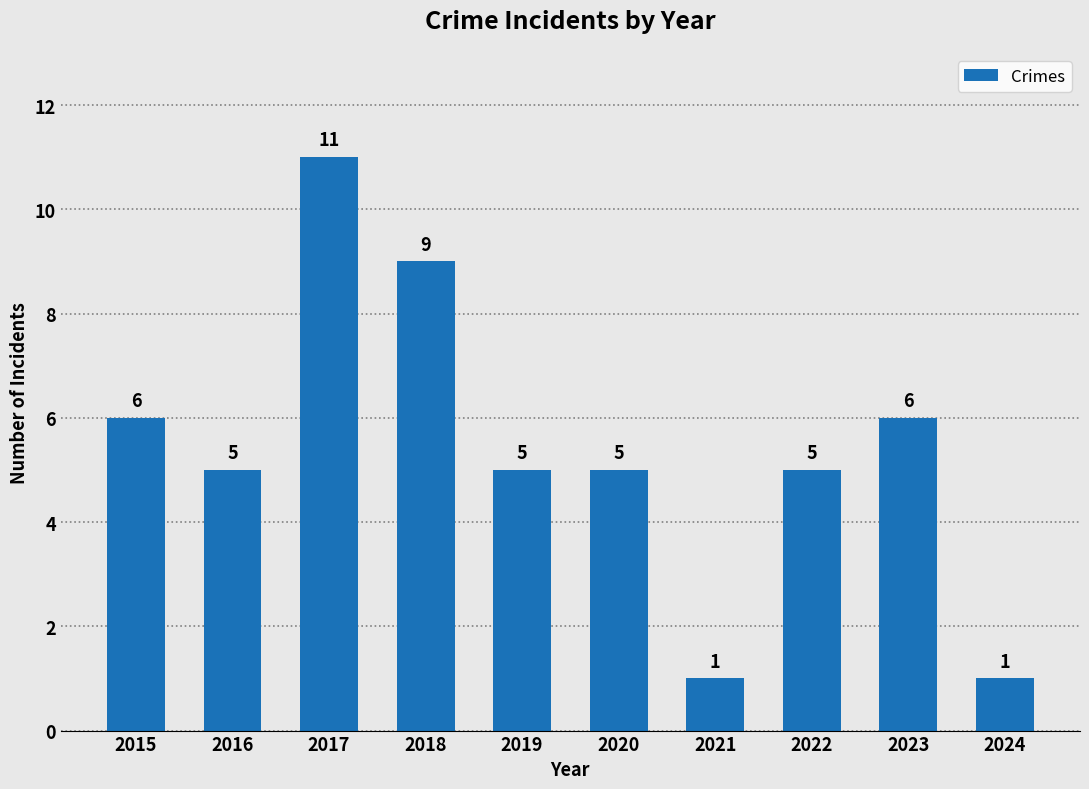

Reading left to right, list all the values displayed in this chart.

2015=6	2016=5	2017=11	2018=9	2019=5	2020=5	2021=1	2022=5	2023=6	2024=1